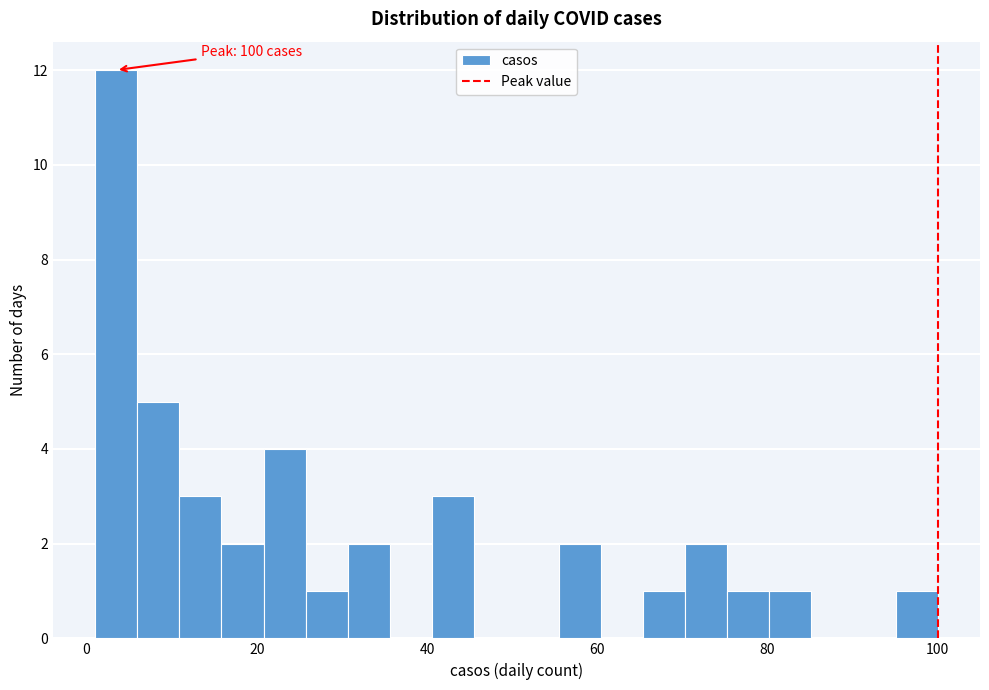

Read against the x-axis, roughly where is the centre of the tallest bar?

4